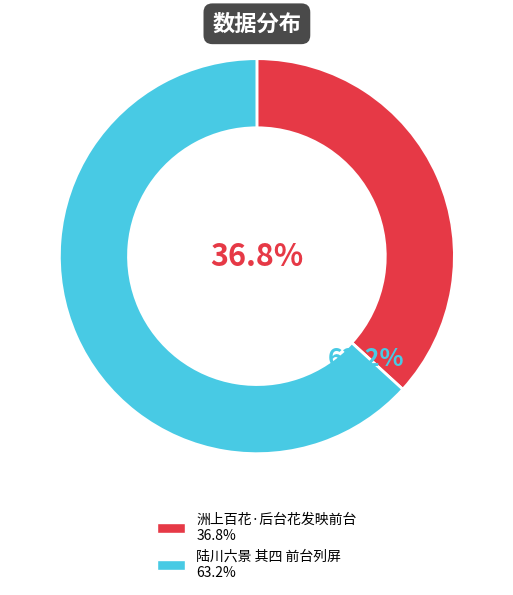

Approximately how many times larger is the value at 洲上百花·后台花发映前台 compared to 陆川六景 其四 前台列屏?

0.6